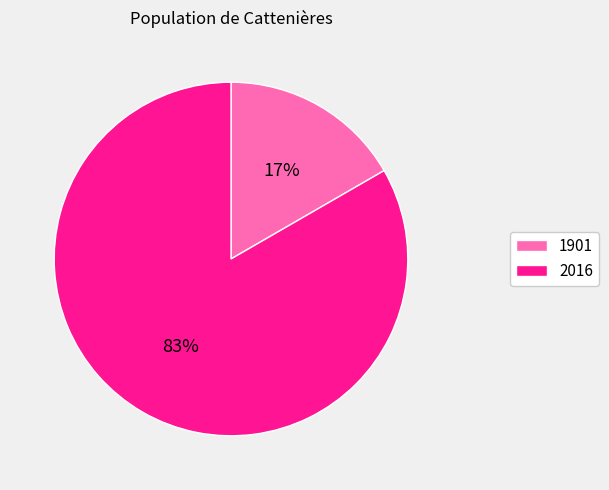

To the nearest percent, what percentage of the pie is 1901?

17%